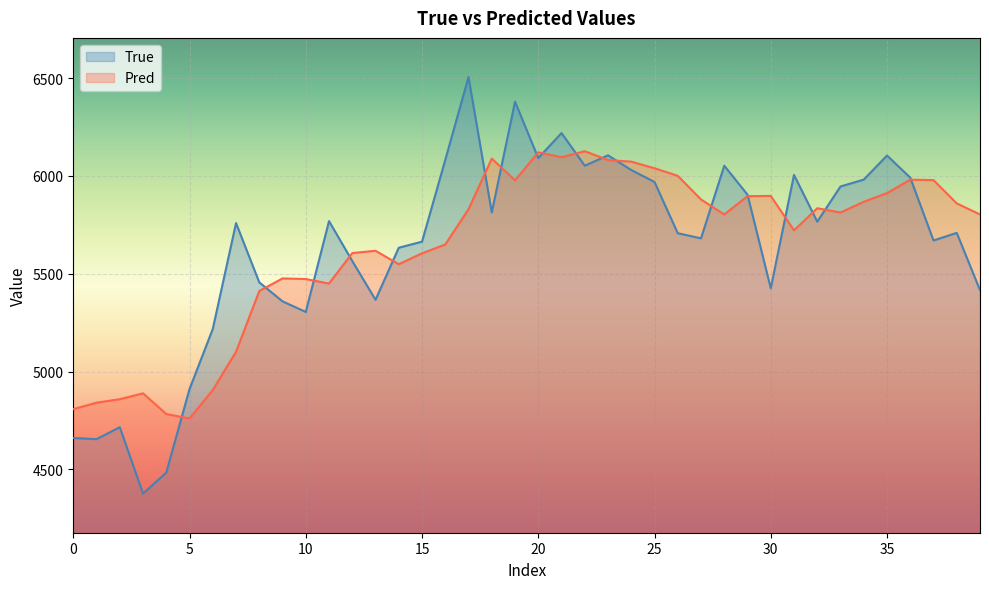

What is the label of the 8th point from the right?

32